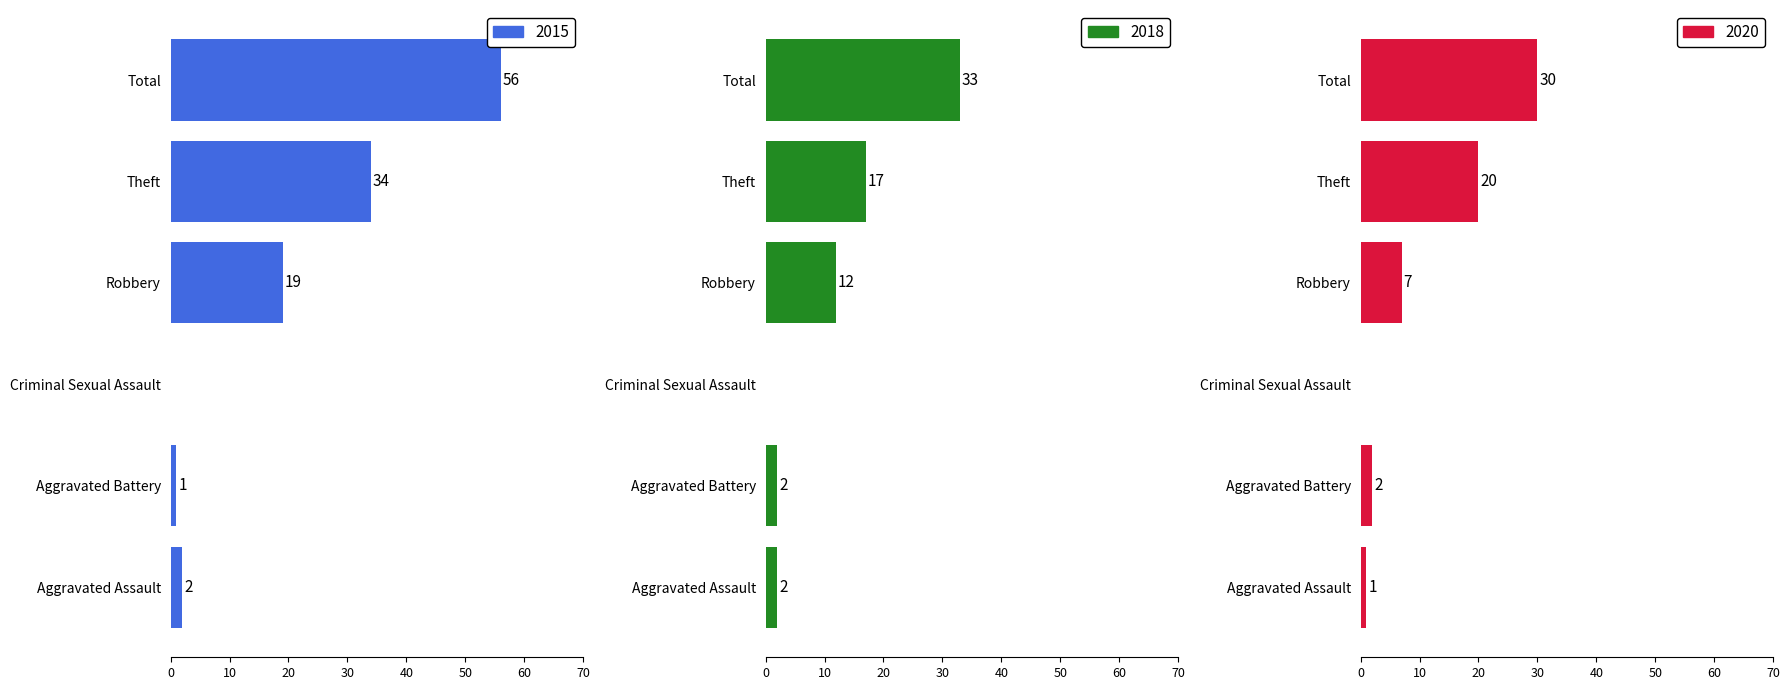

List the series in order of their peak value, lowest first.

2020, 2018, 2015